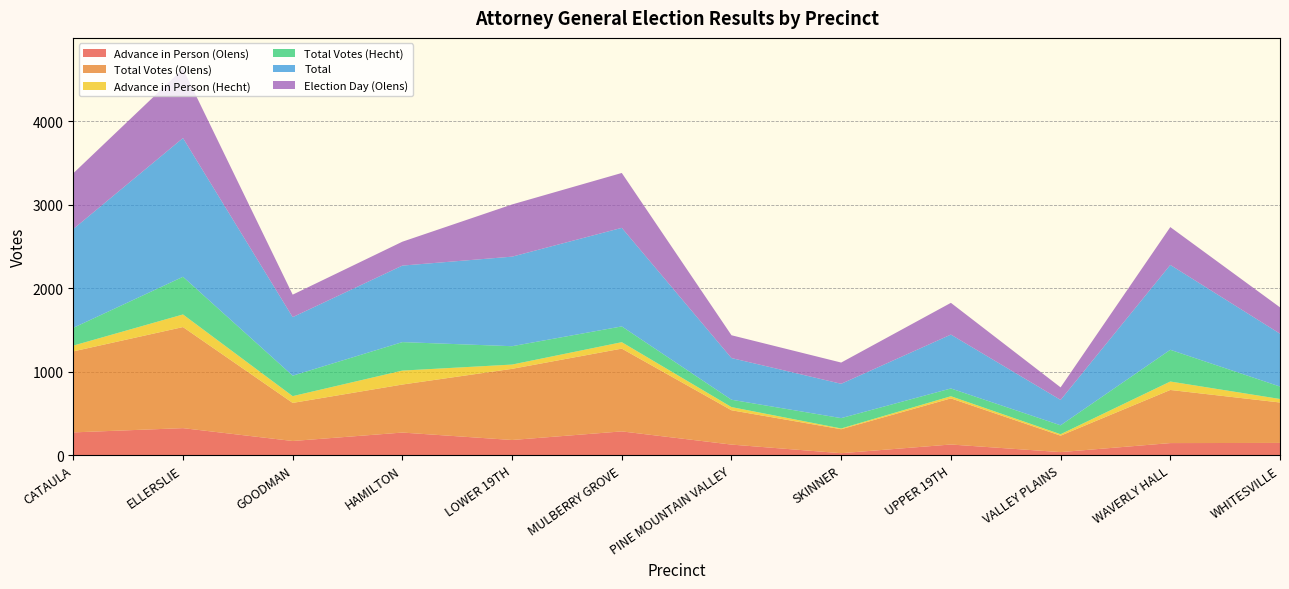

Reading left to right, what are all the values shown in this chart?

Advance in Person (Olens): 273	324	170	271	182	285	127	24	128	37	145	147
Total Votes (Olens): 970	1210	456	575	852	991	411	287	552	197	636	484
Advance in Person (Hecht): 69	151	81	167	51	77	38	9	26	17	101	42
Total Votes (Hecht): 213	451	245	341	220	189	88	124	93	107	380	149
Total: 1183	1661	701	916	1072	1180	499	411	645	304	1016	633
Election Day (Olens): 667	829	269	286	625	657	273	254	380	150	453	315